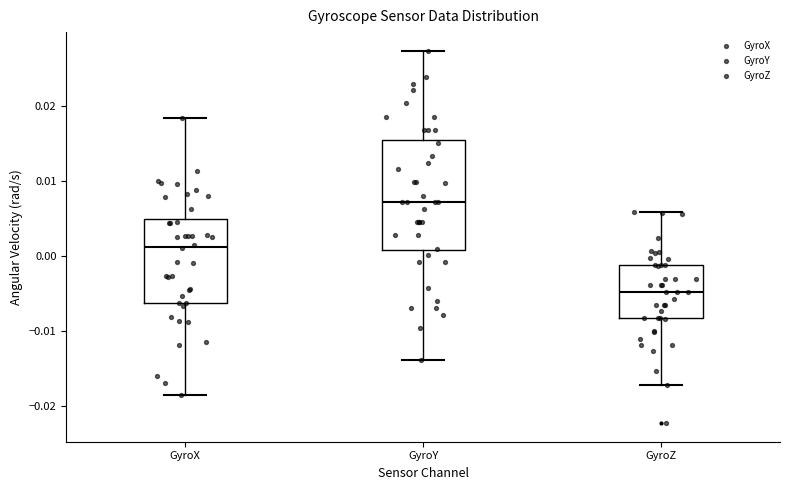

Reading left to right, read every box against the y-axis: the position of its median line, the range the box covers, and the ends of its whiskers. The values are not printed on the chart, so give them approximately, as read against the axis.

GyroX: median 0.001, box -0.006 to 0.005, whiskers -0.019 to 0.018
GyroY: median 0.007, box 0.001 to 0.015, whiskers -0.014 to 0.027
GyroZ: median -0.005, box -0.008 to -0.001, whiskers -0.017 to 0.006